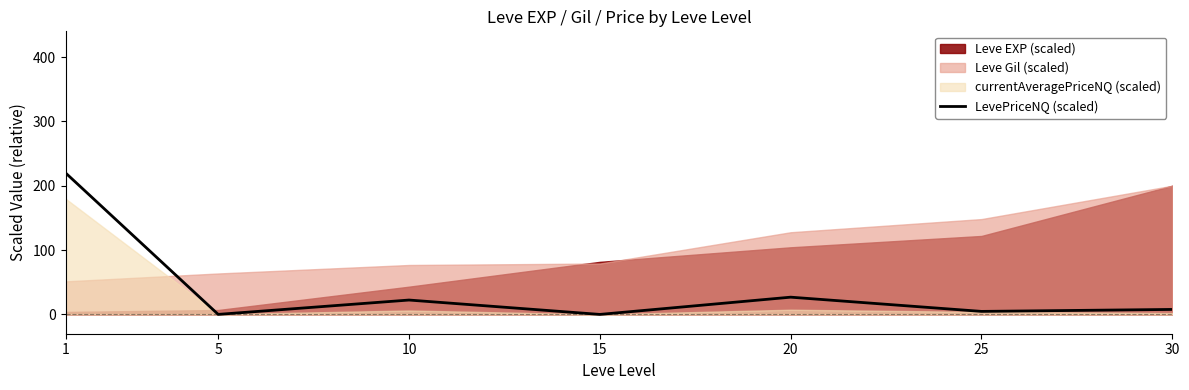

Between 1 and 20, which is larger?

1